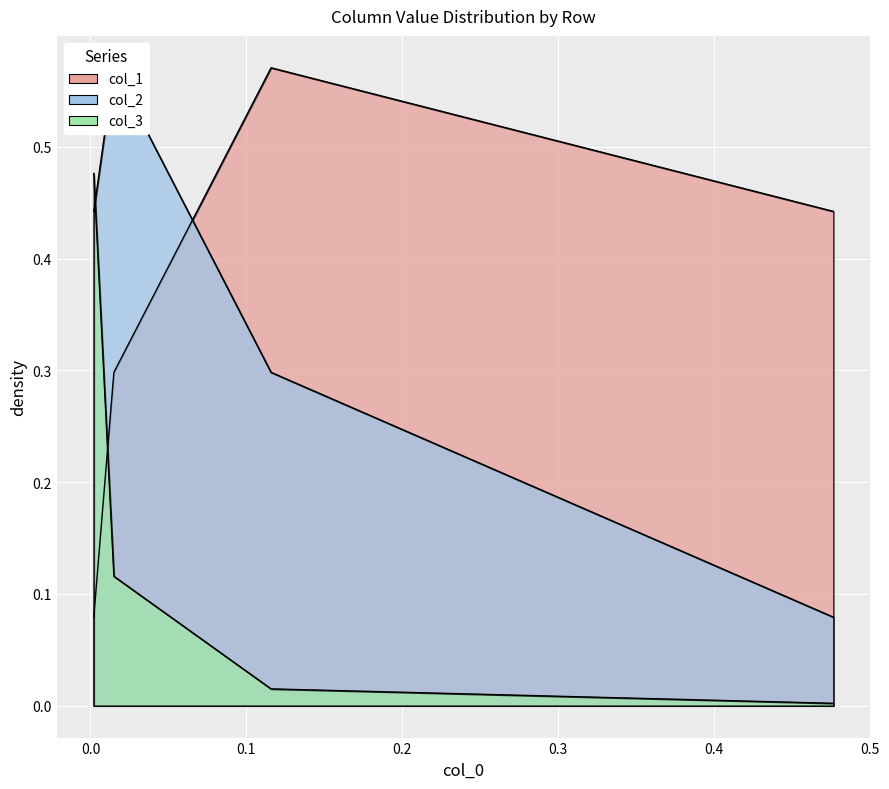

Rank the categories by col_1 value from lowest to highest.

0.0021275693877765714, 0.015025597993146346, 0.4762987666365974, 0.11578817891606887